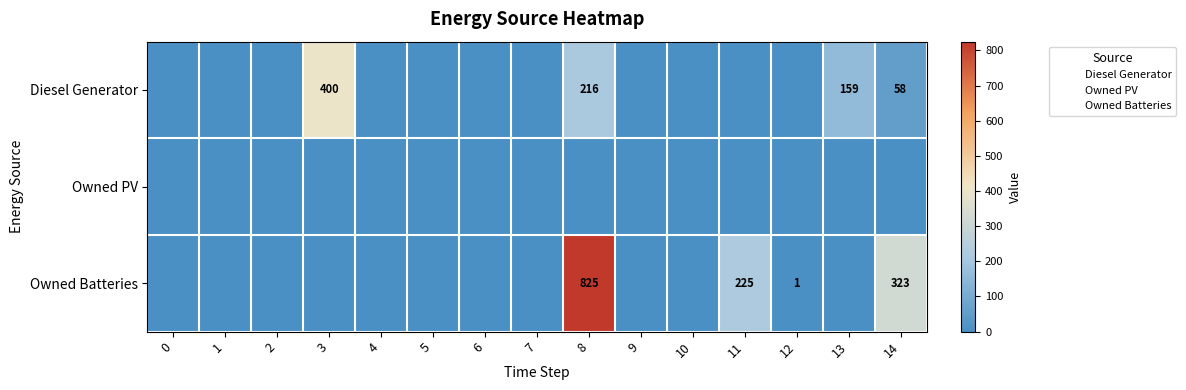

The value of row_1 at 7 is 0. True or false?

True